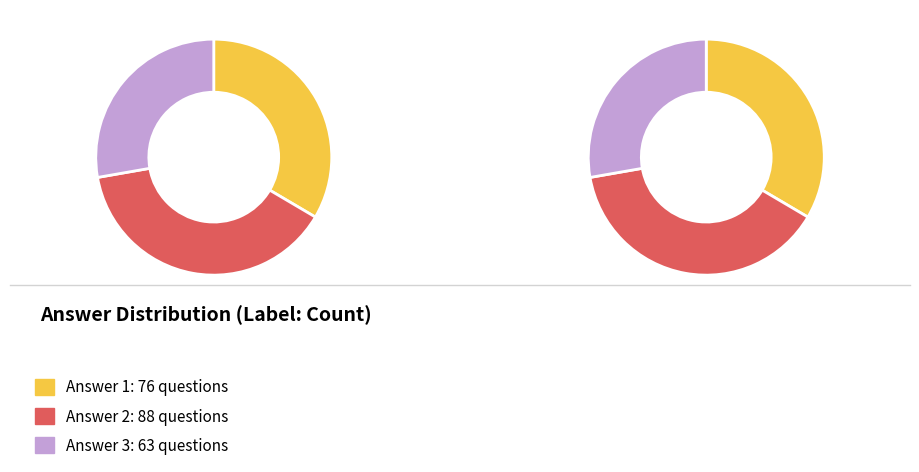

Do Answer 1 and Answer 3 together represent more than half of the pie?

Yes